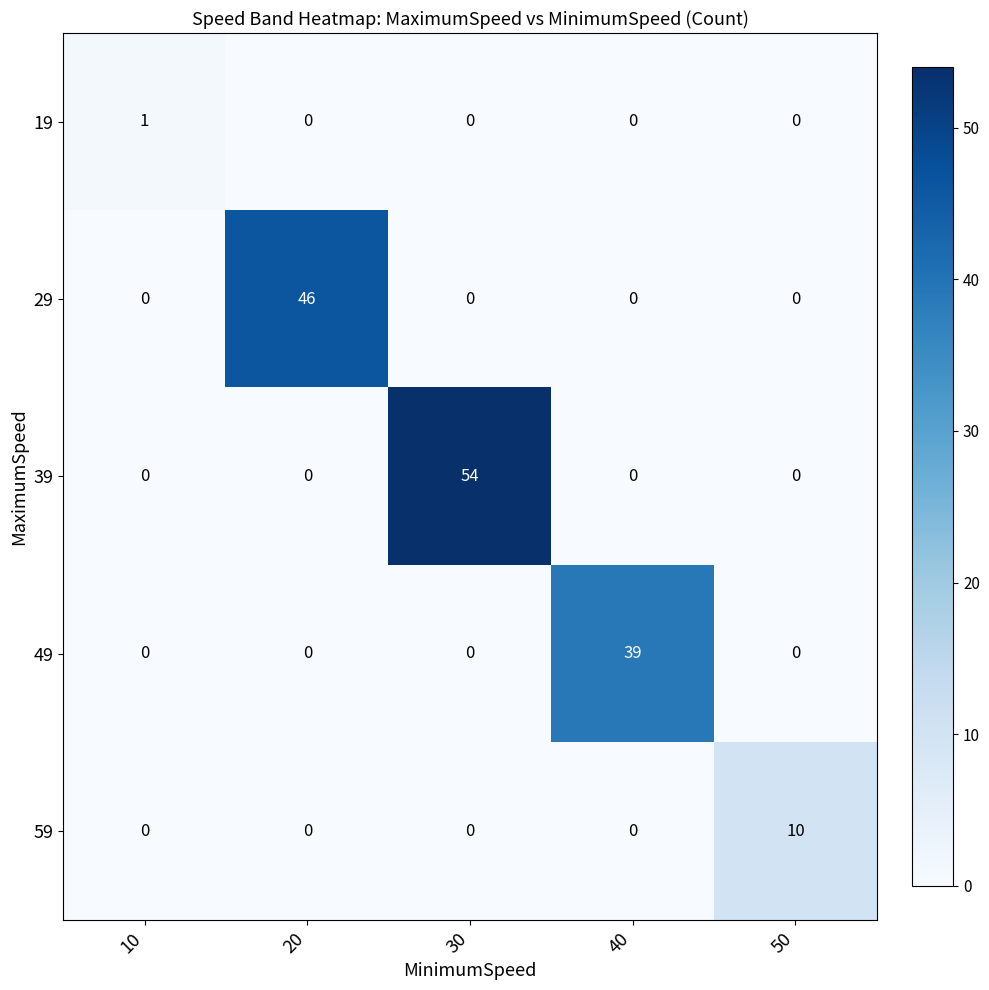

What is the greatest value displayed?

54